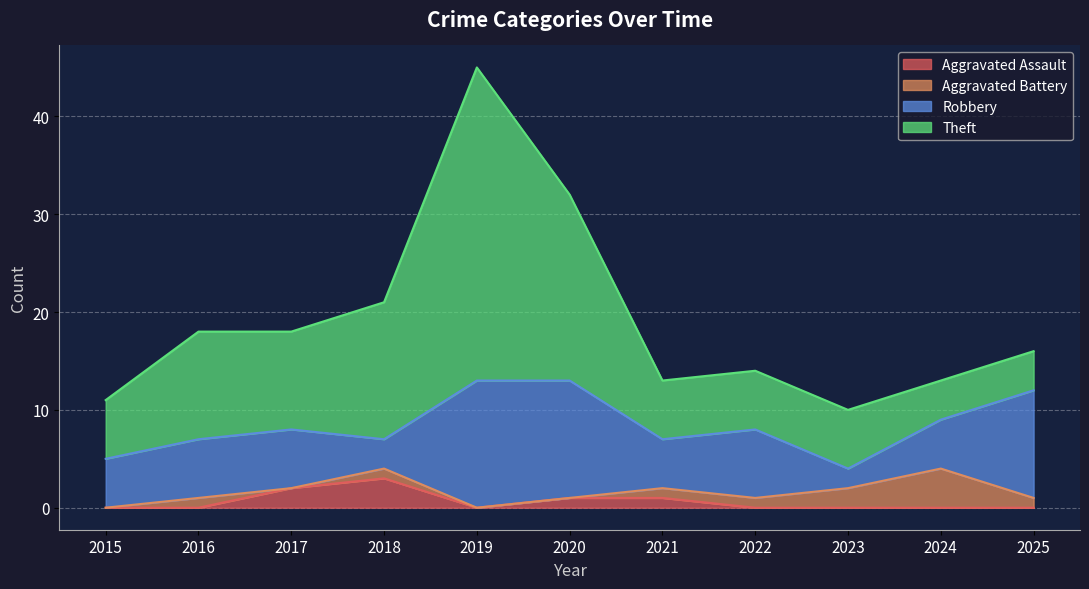

True or false: Aggravated Battery and Robbery intersect in this chart.

False